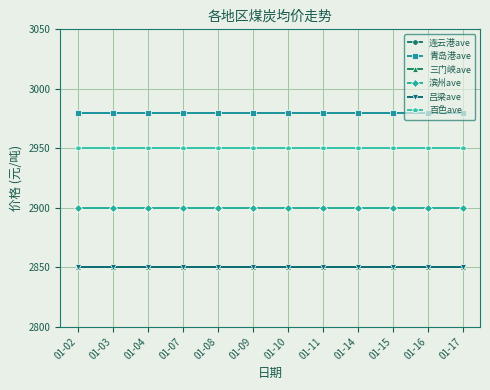

True or false: 连云港ave and 青岛港ave intersect in this chart.

False